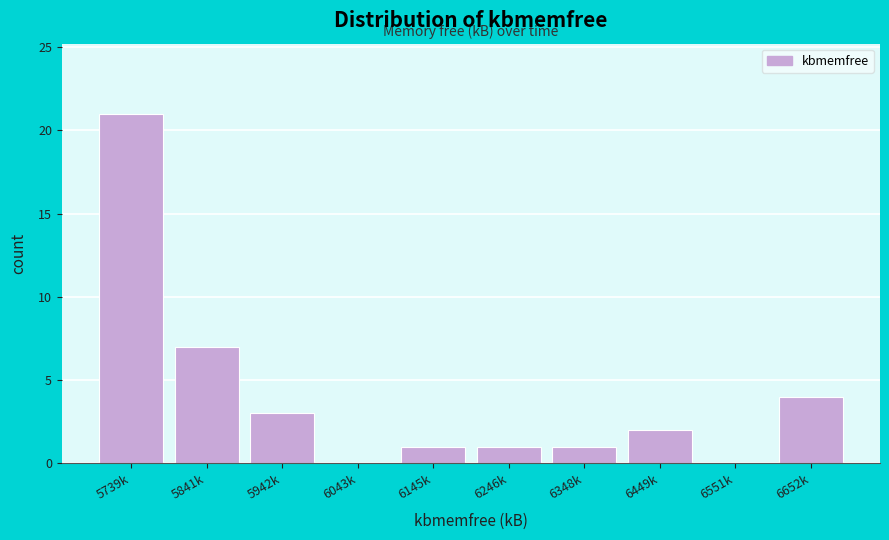

Reading right to left, what are all the values shown in this chart?

6652k=4	6551k=0	6449k=2	6348k=1	6246k=1	6145k=1	6043k=0	5942k=3	5841k=7	5739k=21